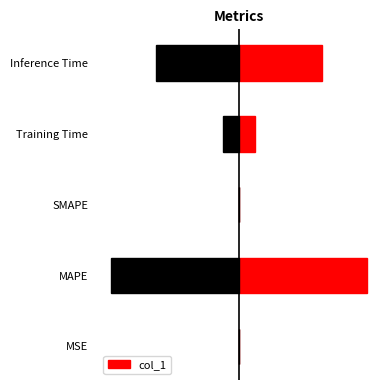

The chart shows a value of 0.0 at 0. True or false?

True